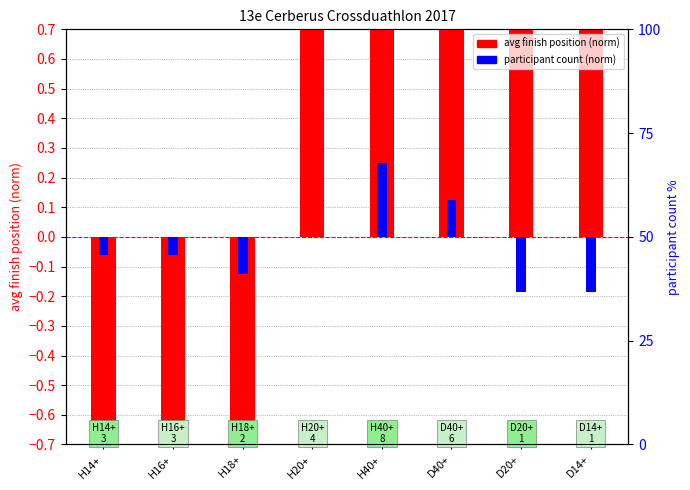

Are the bars grouped side by side (vs. stacked)?

Yes